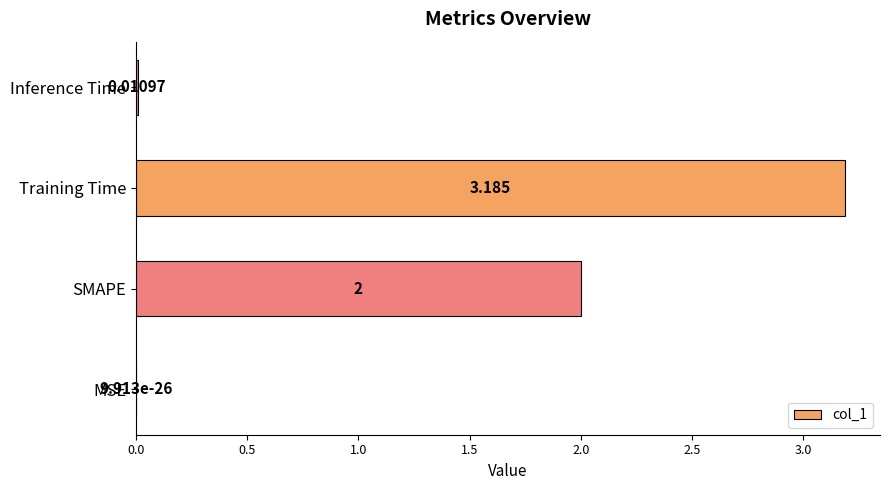

What is the sum of all values?

5.2